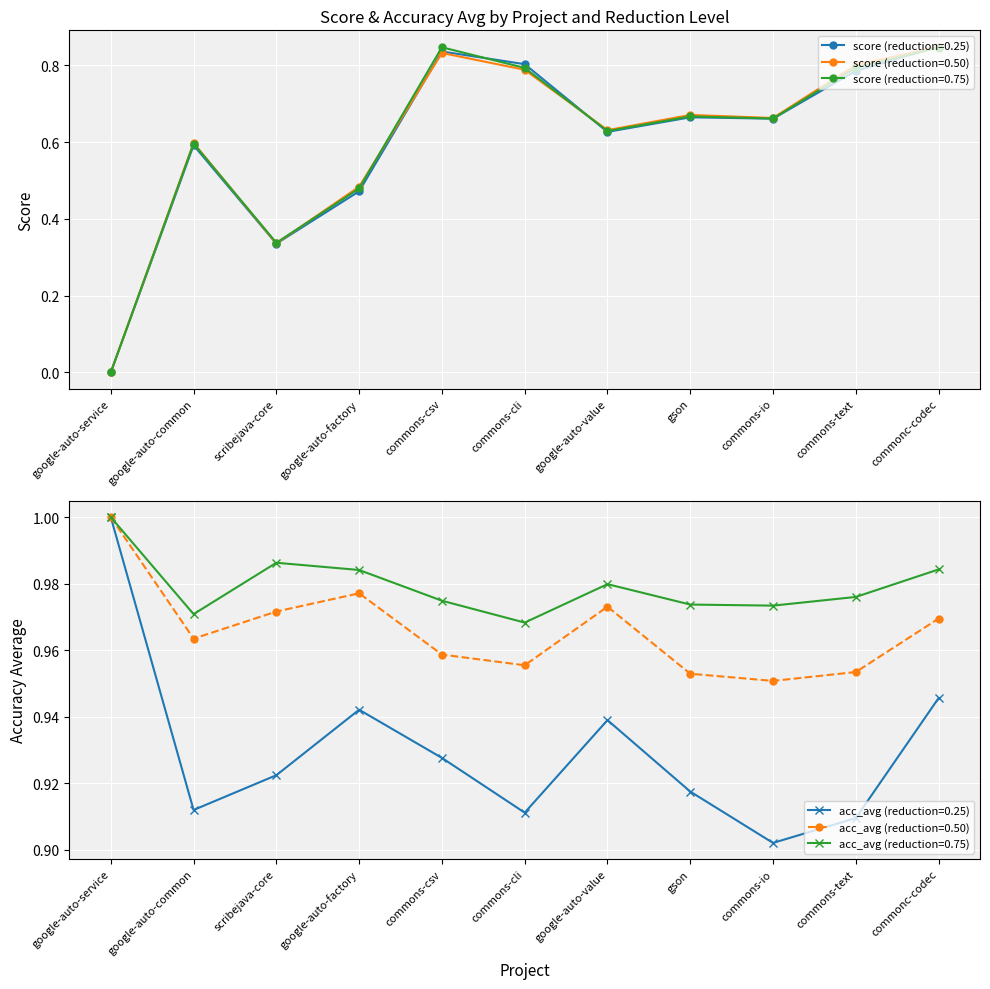

Rank the series at scribejava-core from lowest to highest value.

score_025, score_050, score_075, acc_avg_025, acc_avg_050, acc_avg_075